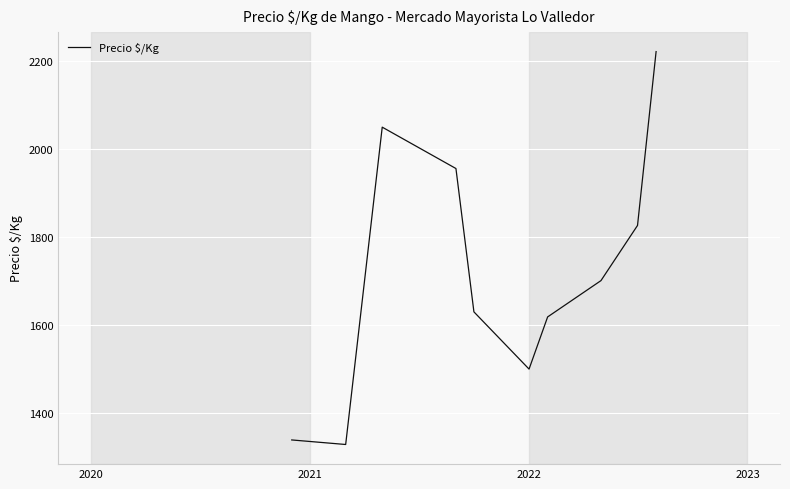

What is the greatest value displayed?

2221.3